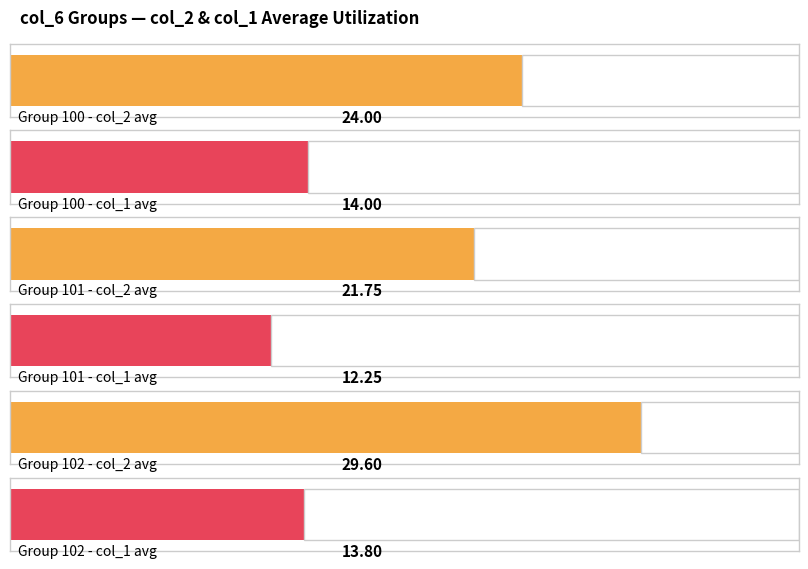

What are all the series names shown in the legend?

col_2, col_1